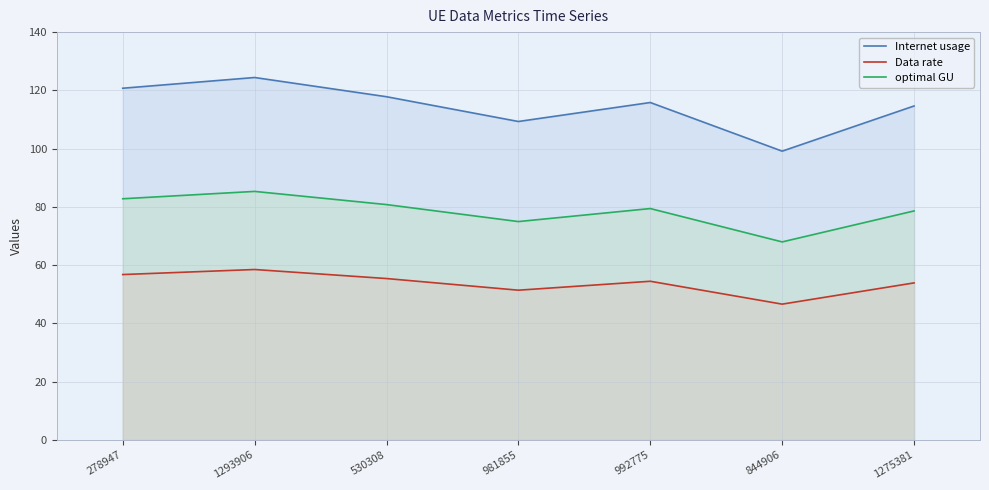

The Data rate series shows 53.9 at 1275381. True or false?

True